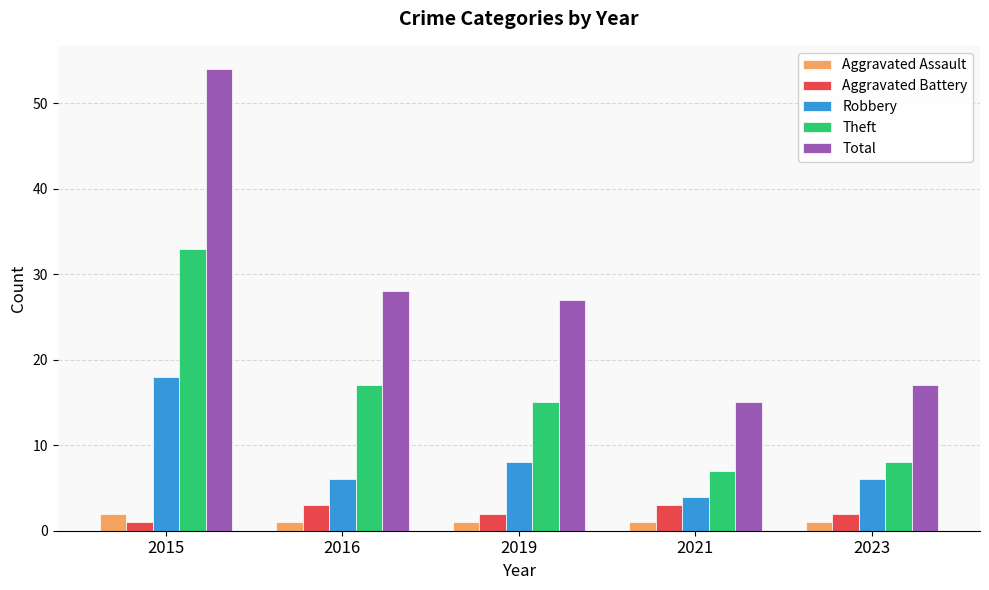

Reading left to right, transcribe all the data shown in this chart.

Aggravated Assault: 2015=2	2016=1	2019=1	2021=1	2023=1
Aggravated Battery: 2015=1	2016=3	2019=2	2021=3	2023=2
Robbery: 2015=18	2016=6	2019=8	2021=4	2023=6
Theft: 2015=33	2016=17	2019=15	2021=7	2023=8
Total: 2015=54	2016=28	2019=27	2021=15	2023=17